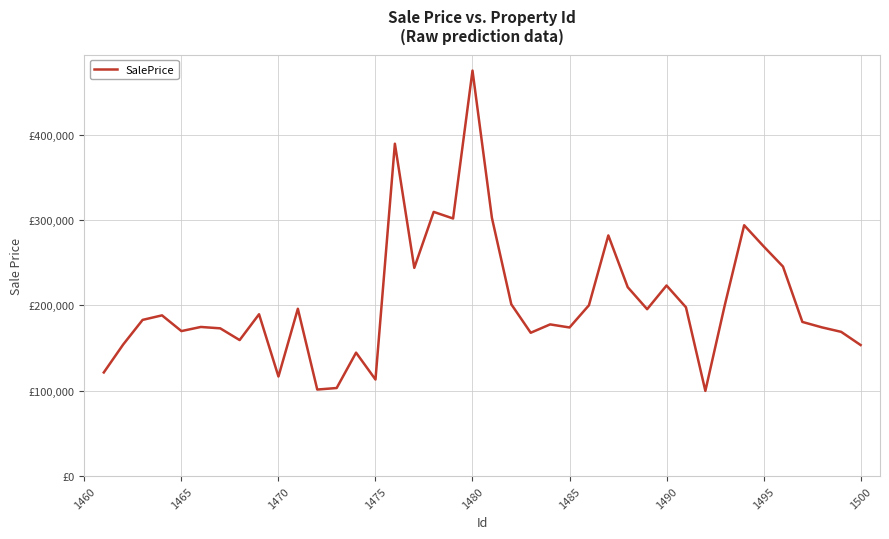

What is the average value?

203443.3